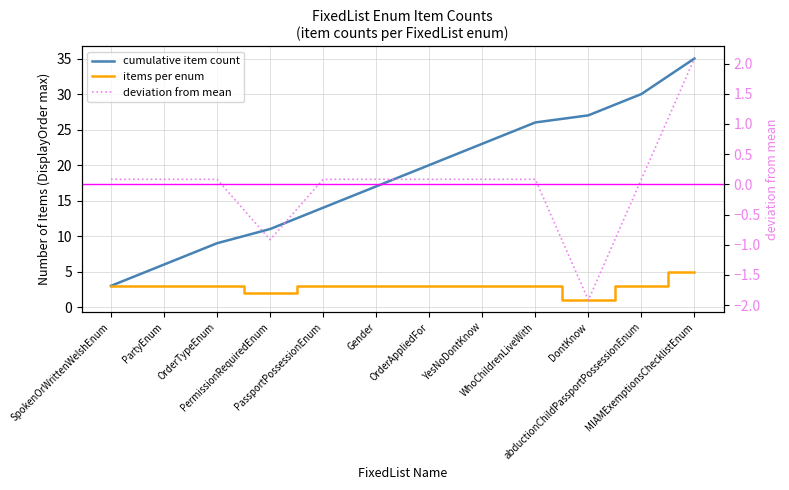

Does the chart have visible grid lines?

Yes